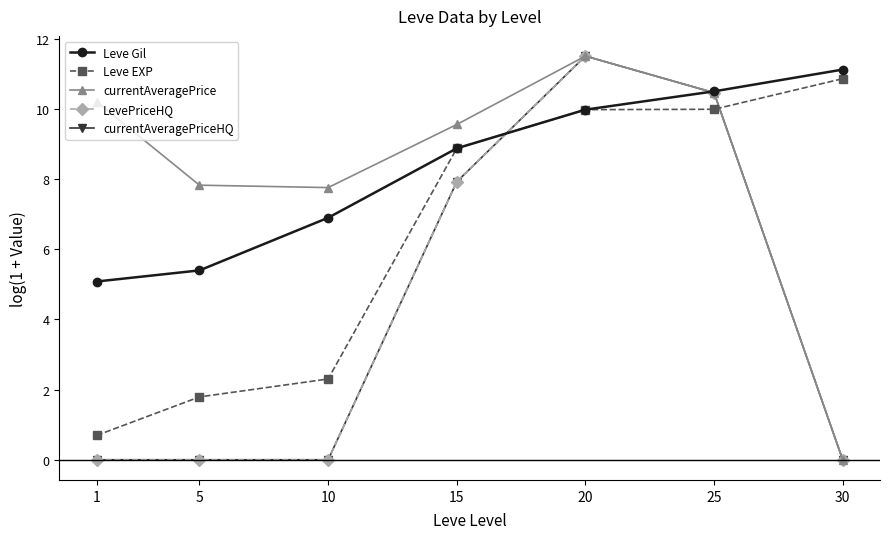

Does the chart have visible grid lines?

No